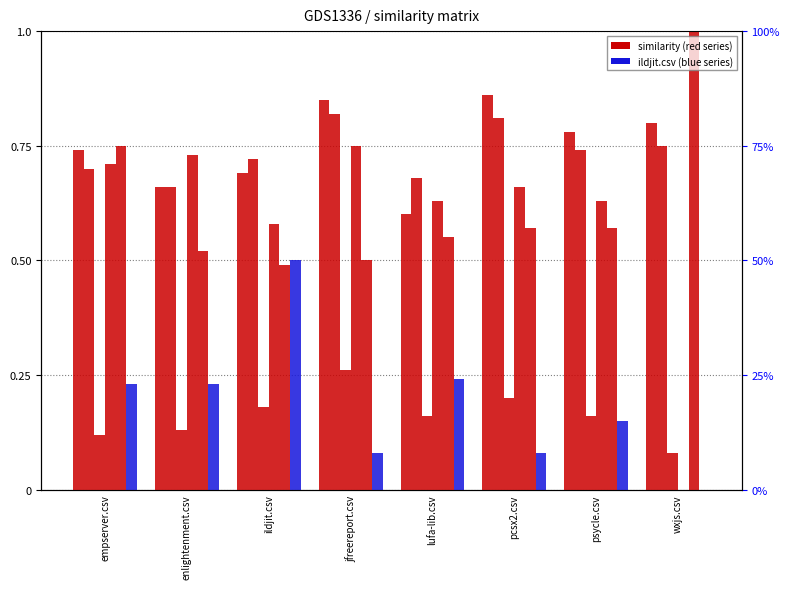

True or false: ildjit.csv has a value of 0.3 at wxjs.csv.

False